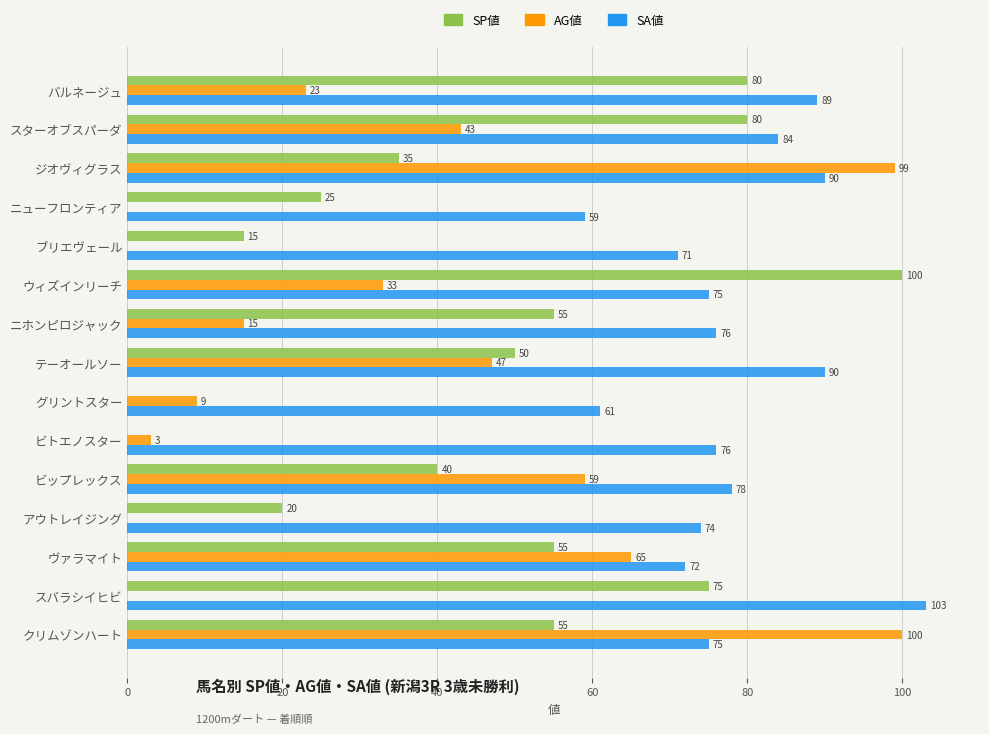

Where is AG値 nearest to the value 50?

テーオールソー